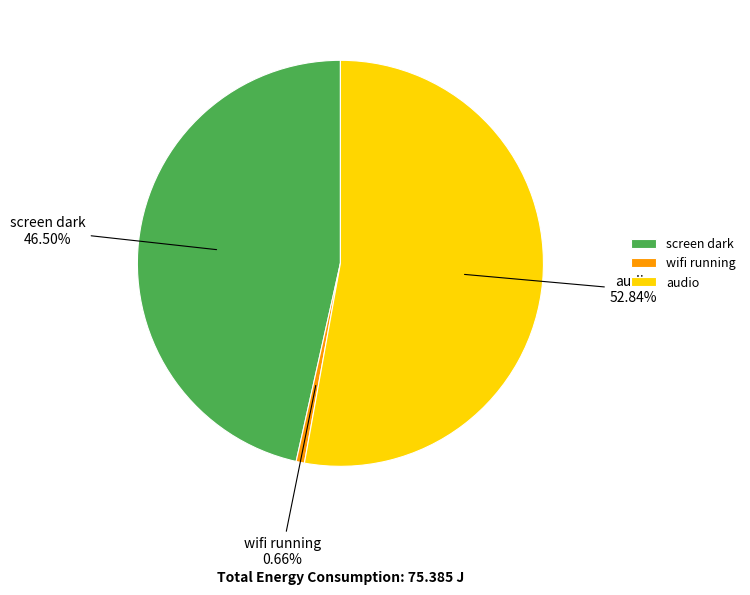

Is wifi running the majority of the pie?

No